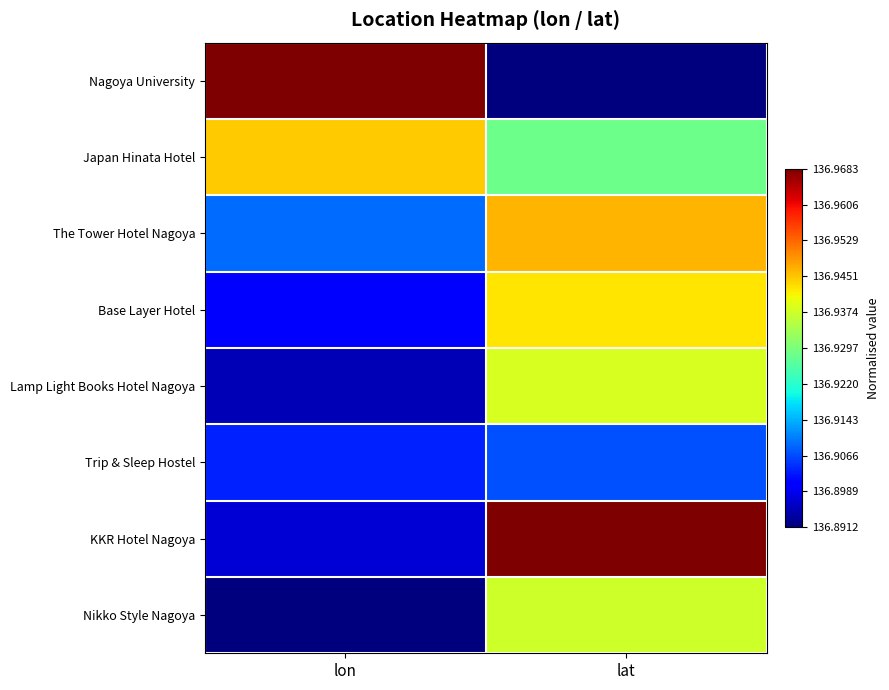

Reading left to right, what are all the values shown in this chart?

Nagoya University: lon=1.0	lat=0.0
Japan Hinata Hotel: lon=0.7	lat=0.5
The Tower Hotel Nagoya: lon=0.2	lat=0.7
Base Layer Hotel: lon=0.1	lat=0.7
Lamp Light Books Hotel Nagoya: lon=0.0	lat=0.6
Trip & Sleep Hostel: lon=0.2	lat=0.2
KKR Hotel Nagoya: lon=0.1	lat=1.0
Nikko Style Nagoya: lon=0.0	lat=0.6